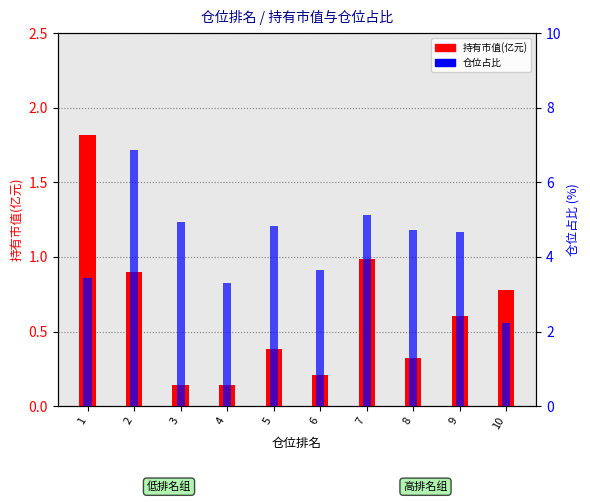

At which category is the sum across all series the highest?

2